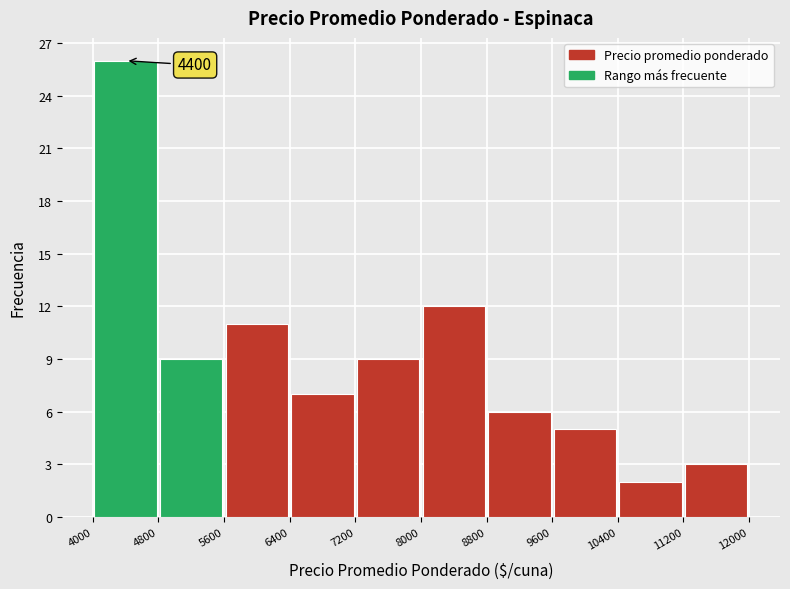

Which range on the x-axis has the tallest bar?

4000 to 4800